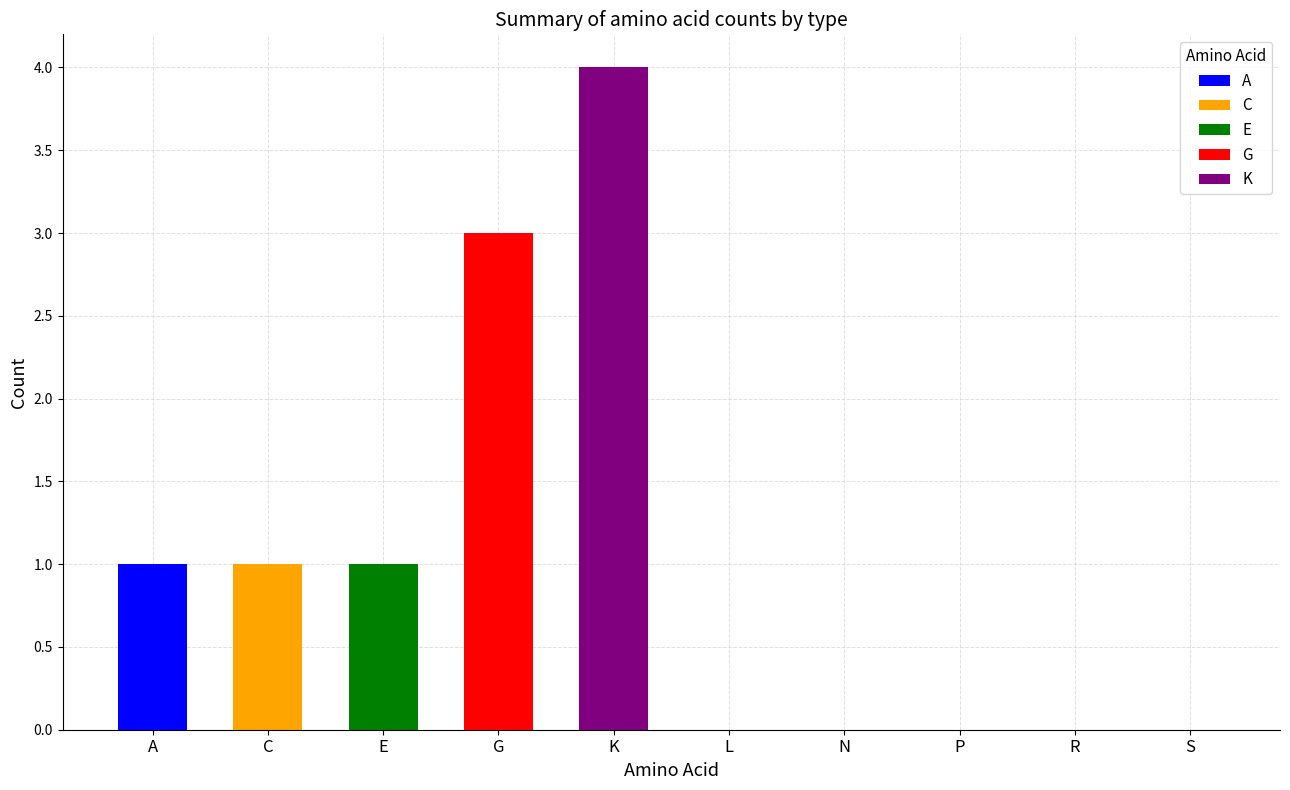

How many distinct data groups are displayed?

5